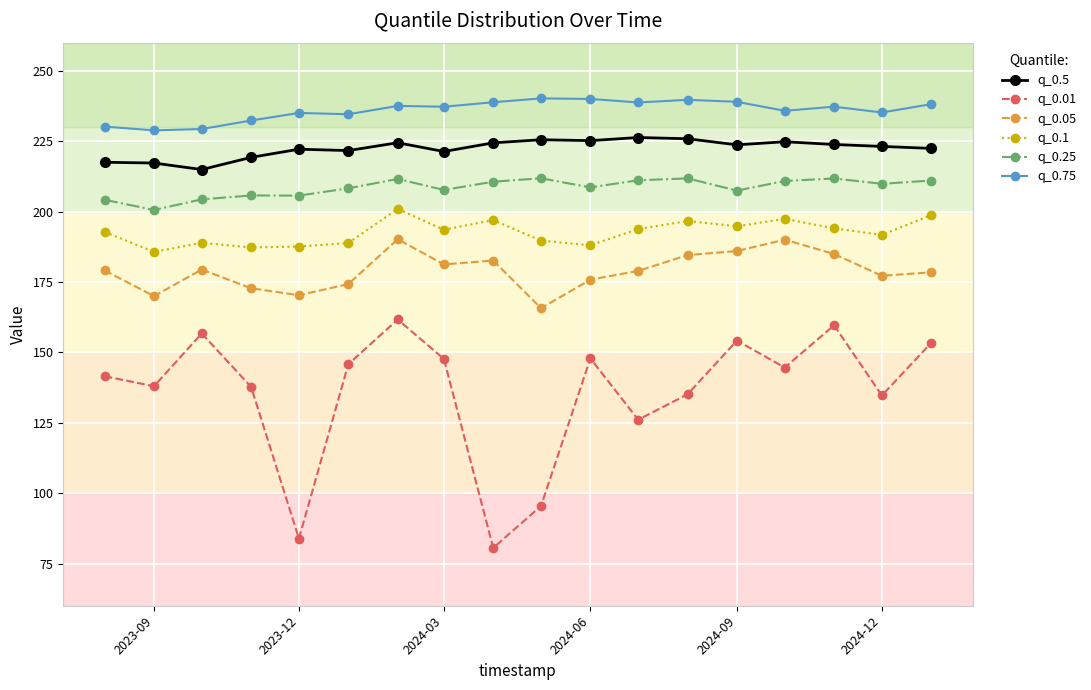

Which series has the widest spread of values?

q_0.01